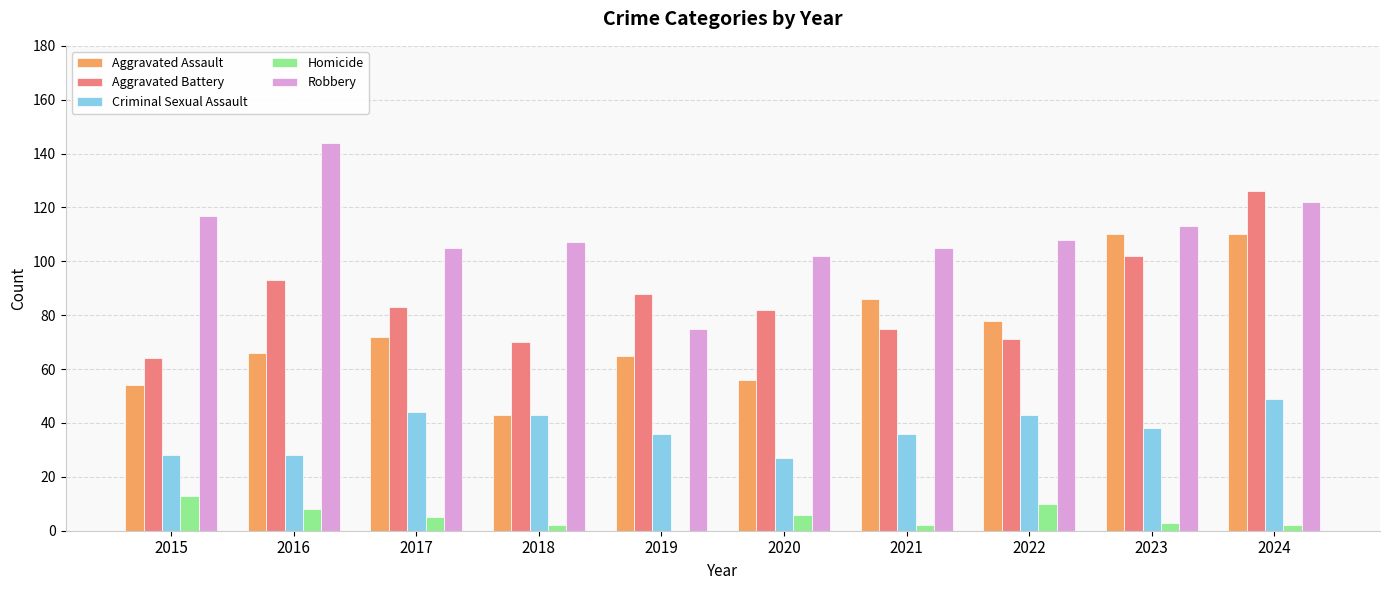

The value of Robbery at 2018 is 107. True or false?

True